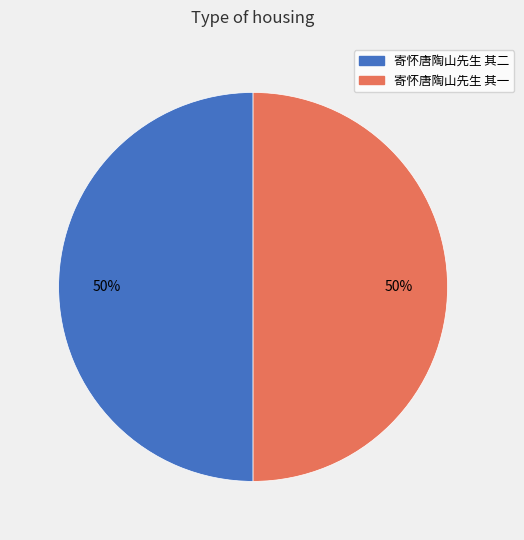

Do 寄怀唐陶山先生 其一 and 寄怀唐陶山先生 其二 together represent more than half of the pie?

Yes